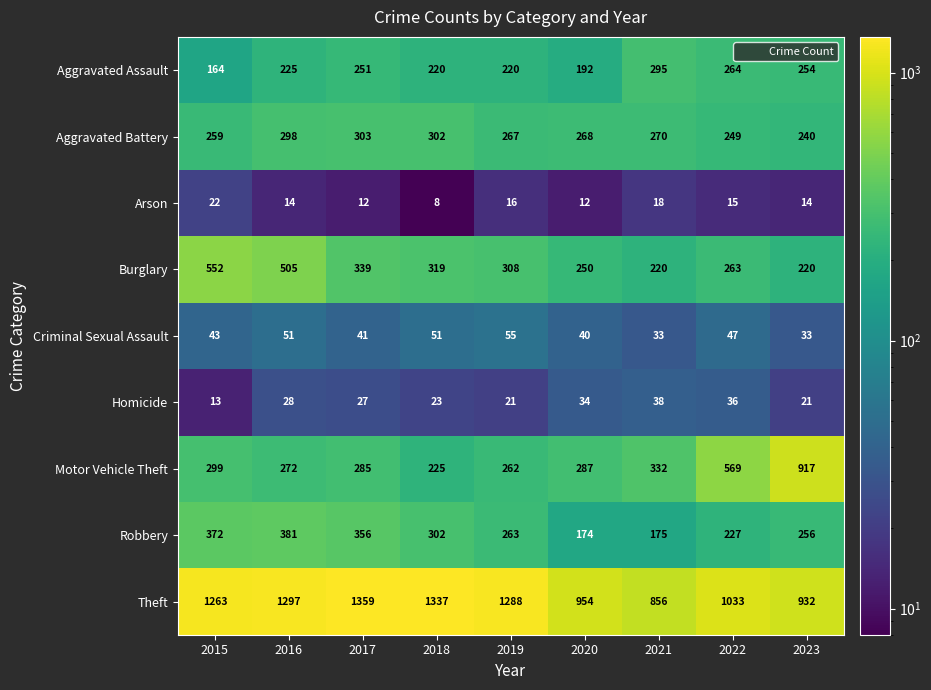

Read the Aggravated Battery value at 2019, to the nearest 10.

270